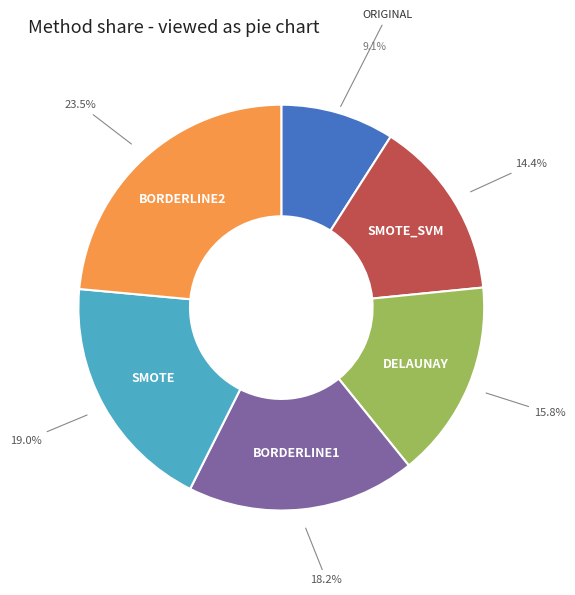

Between ORIGINAL and SMOTE, which is larger?

SMOTE